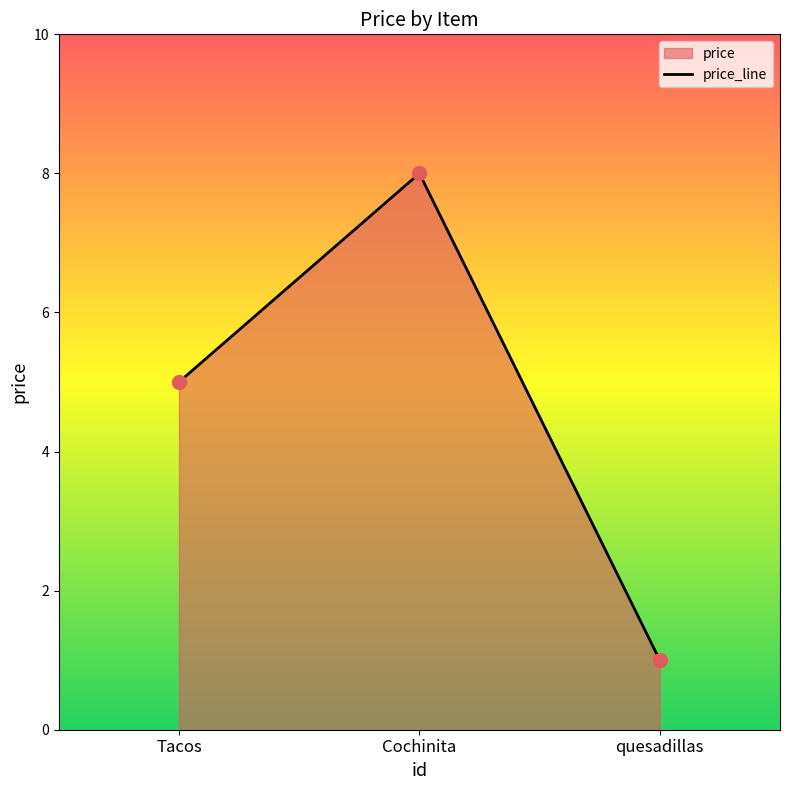

Rank the categories by value from highest to lowest.

Cochinita, Tacos, quesadillas